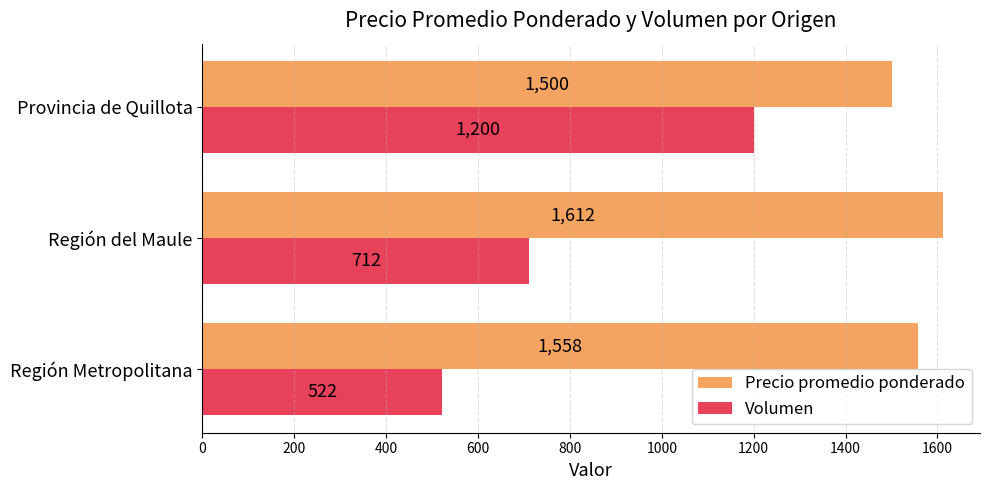

Between Región Metropolitana and Región del Maule, which series saw the biggest shift?

Volumen